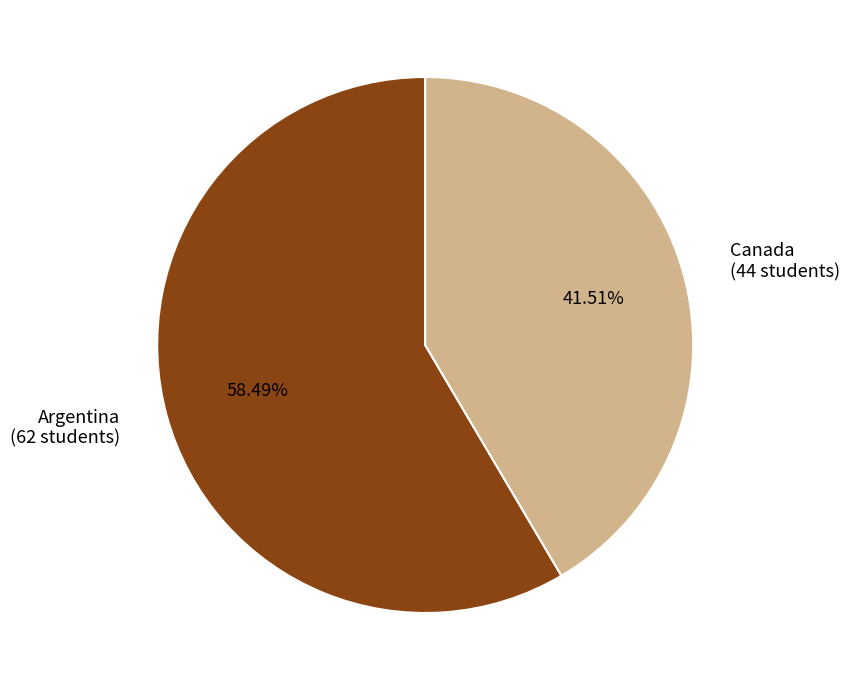

The Canada slice represents 42% of the pie. True or false?

True